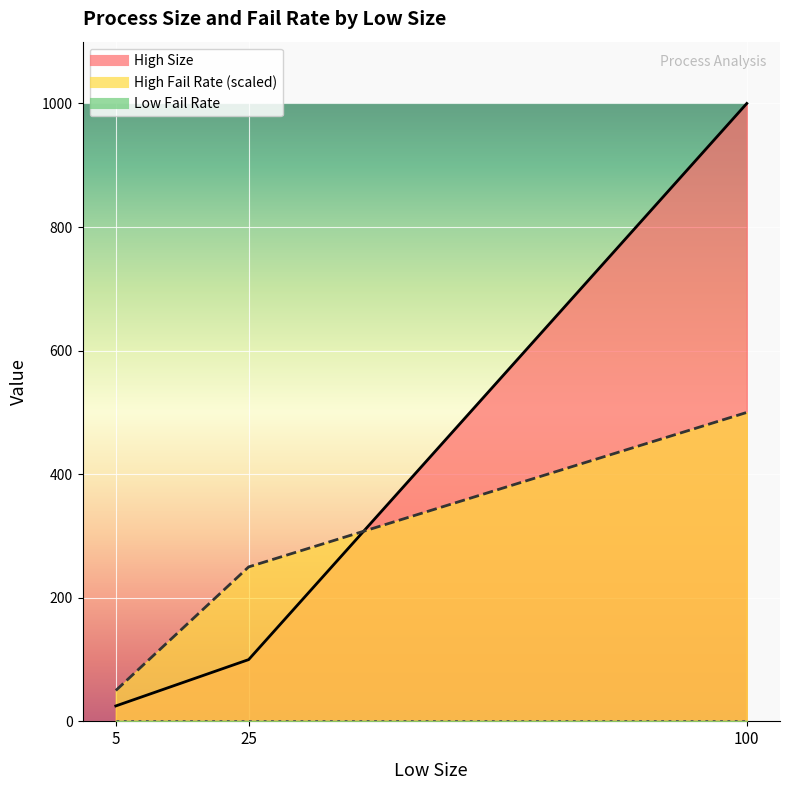

What is the value of the High Size point at the 3rd from the left?

1000